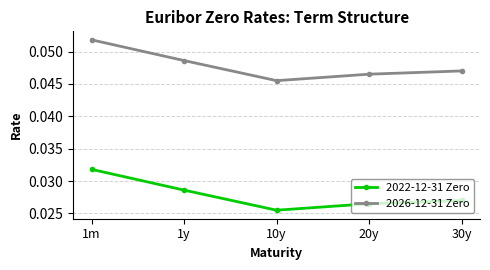

Is it true that 2022-12-31 Zero equals 0.1 at 1m?

False